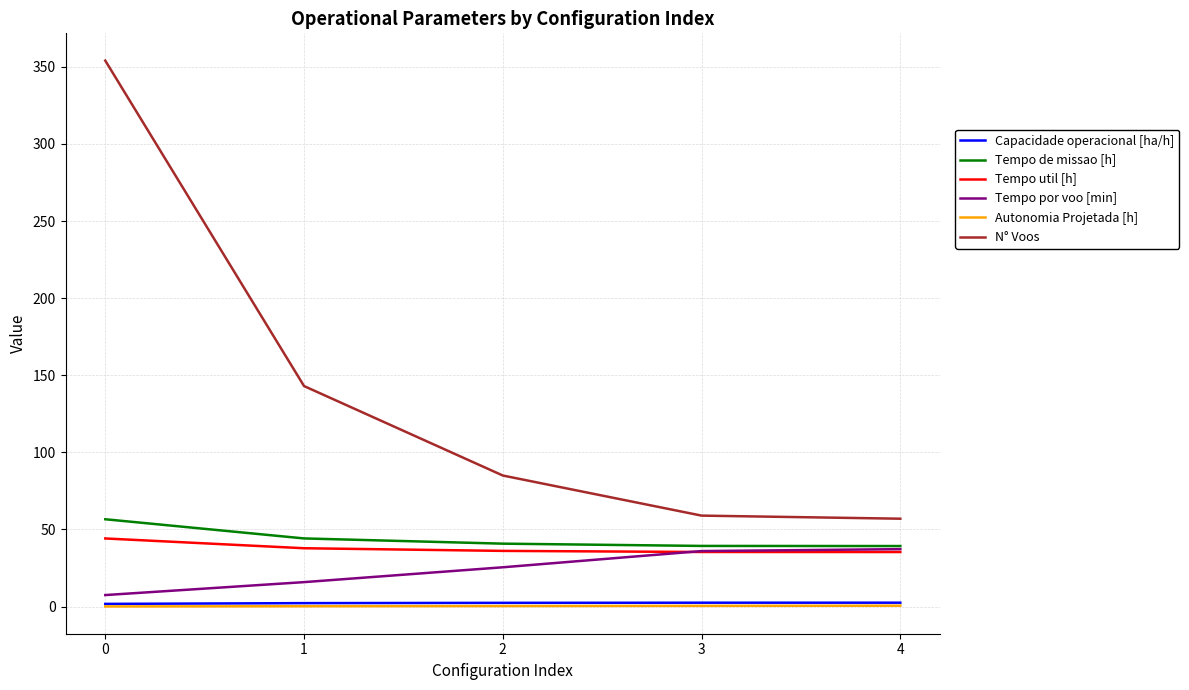

What is the difference between the Tempo por voo [min] values at 2 and 0?

18.0